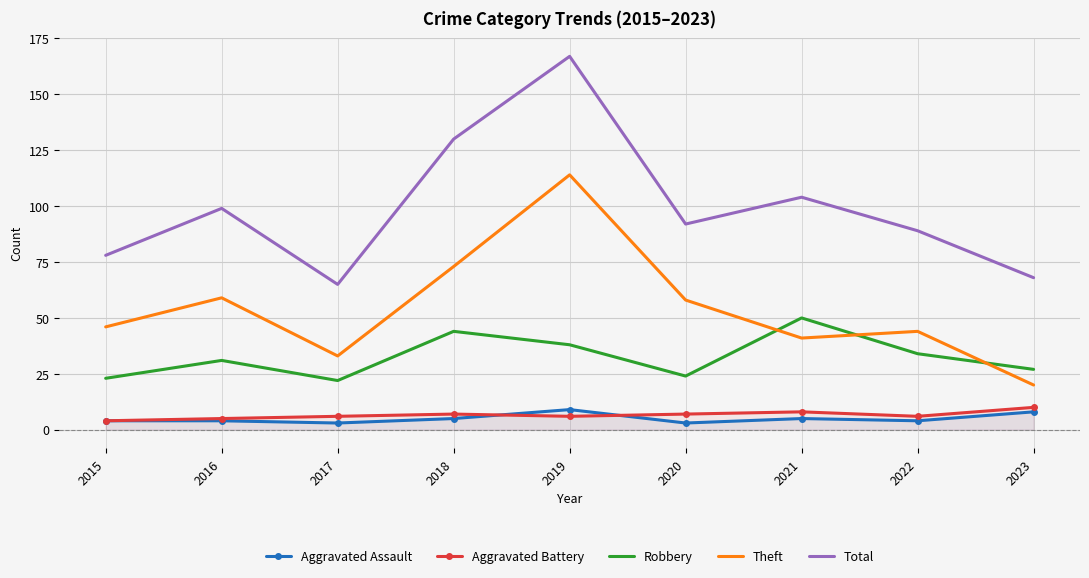

At which label does Theft reach its peak?

2019